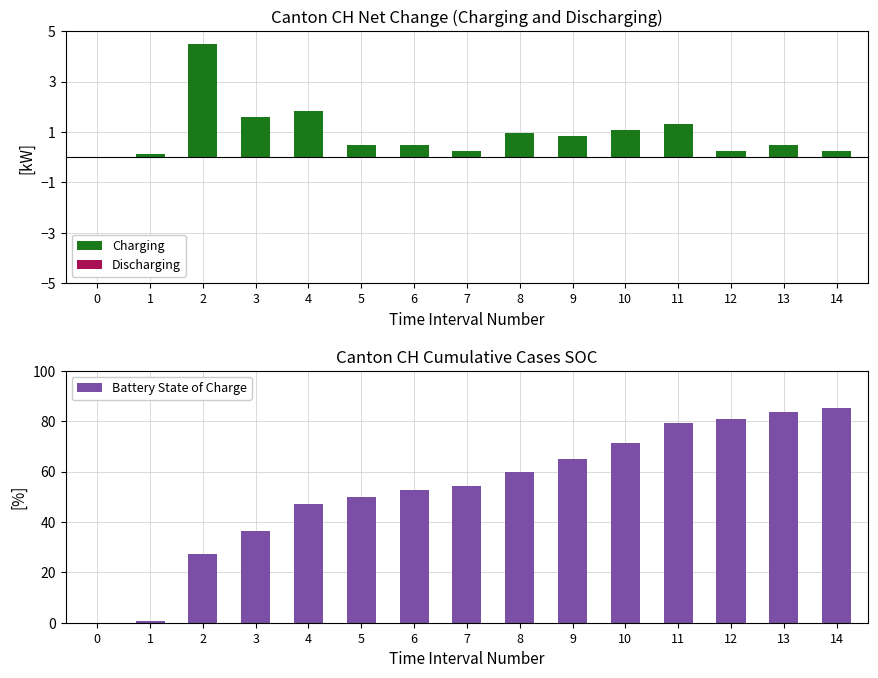

How many categories are shown in the chart?

15